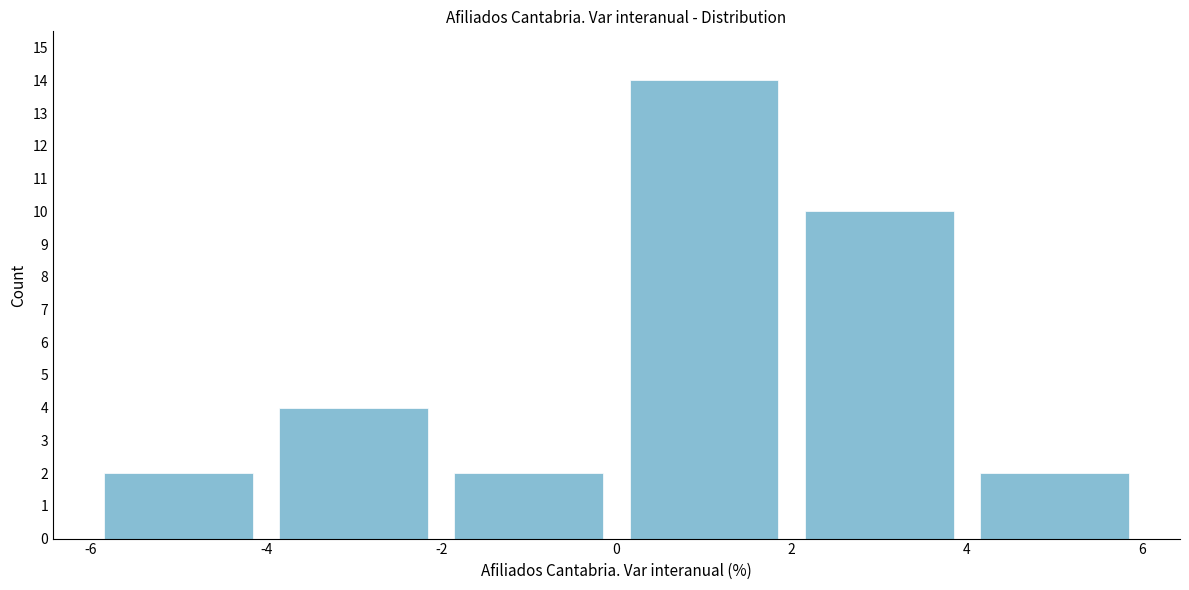

Reading left to right, list every bar in this chart as the range it spans on the x-axis followed by its height. The values are not printed on the chart, so give them approximately, as read against the axis.

-6 to -4: 2
-4 to -2: 4
-2 to 0: 2
0 to 2: 14
2 to 4: 10
4 to 6: 2